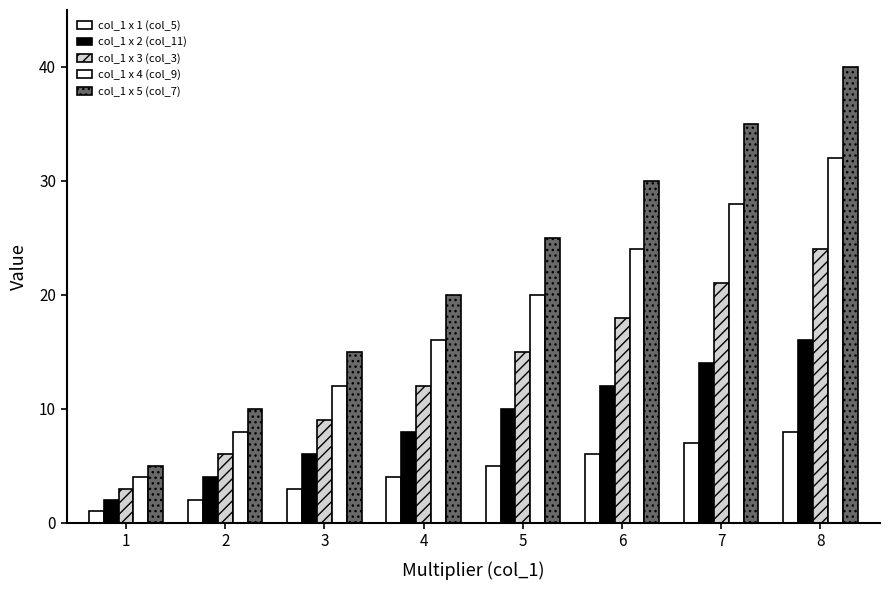

True or false: col_1 x 1 (col_5) has a value of 3 at 2.

False